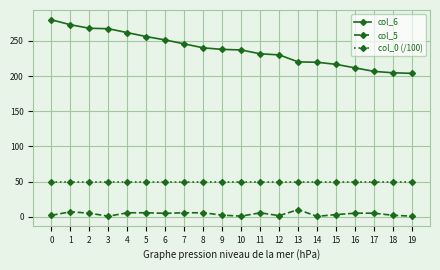

List the series in order of their overall mean, highest first.

col_6, col_0 (/100), col_5